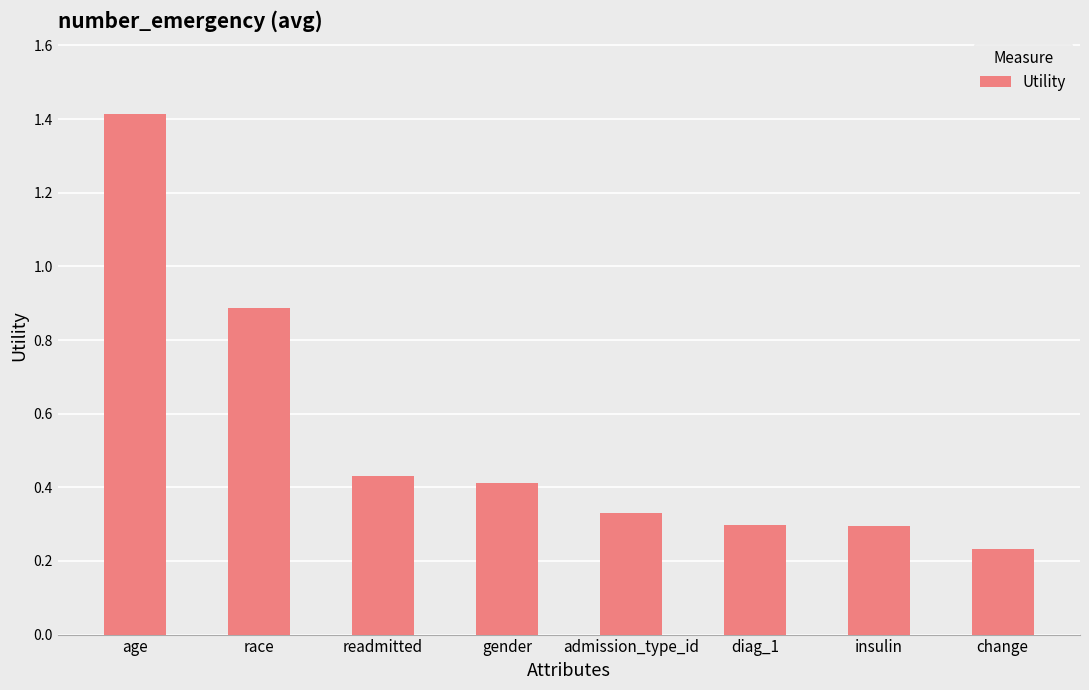

What is the difference between the second highest and second lowest values?

0.6